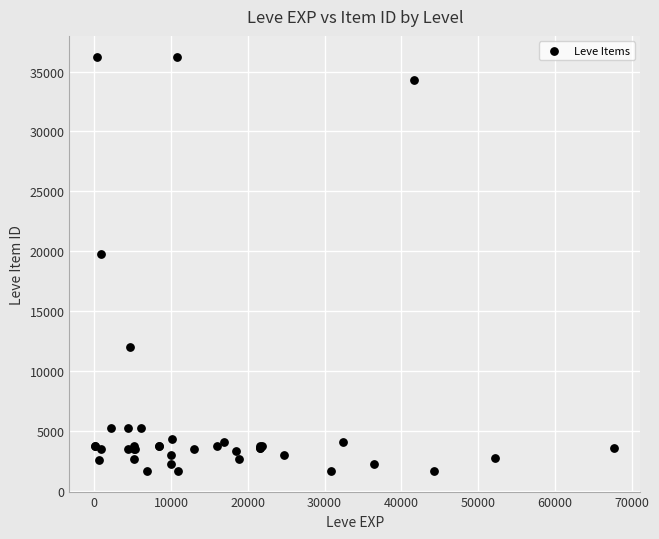

What Y value in the scatter plot is closest to 18967?

19744